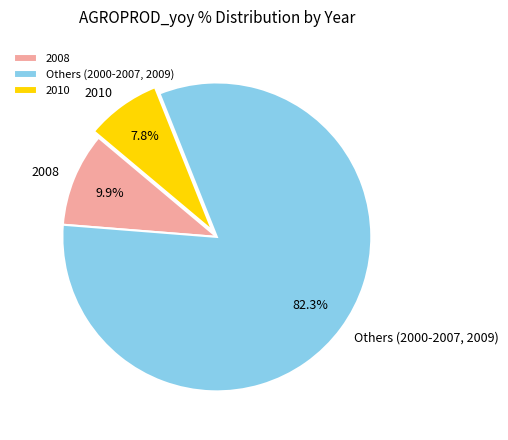

Which slice represents more than half of the pie?

Others (2000-2007, 2009)